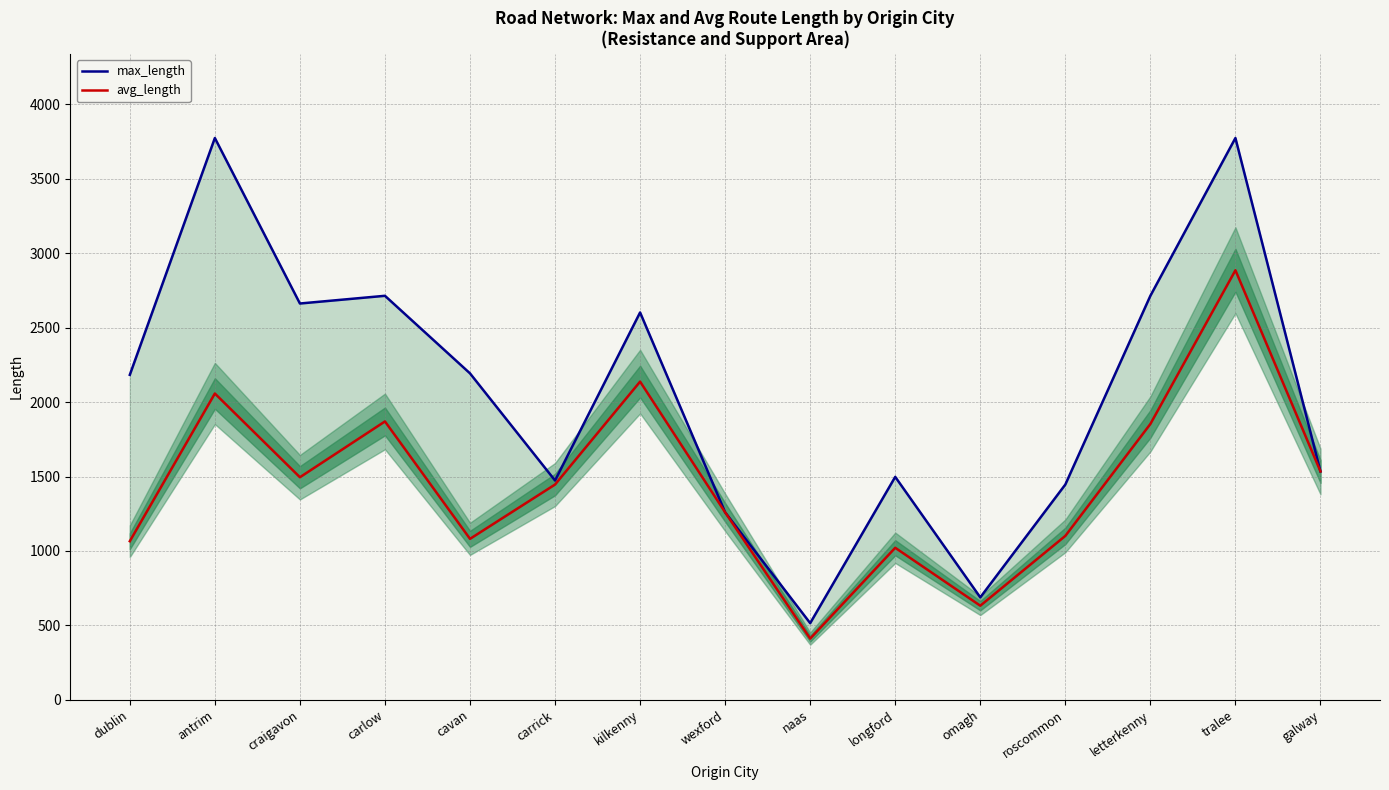

At which category does the chart reach its peak across all series?

antrim